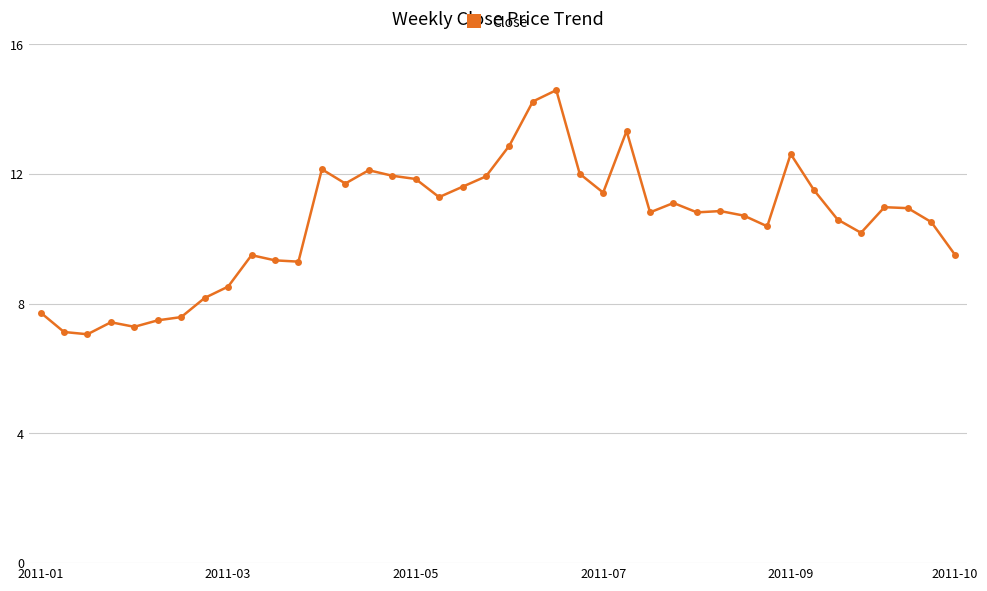

What is the average value?

10.5